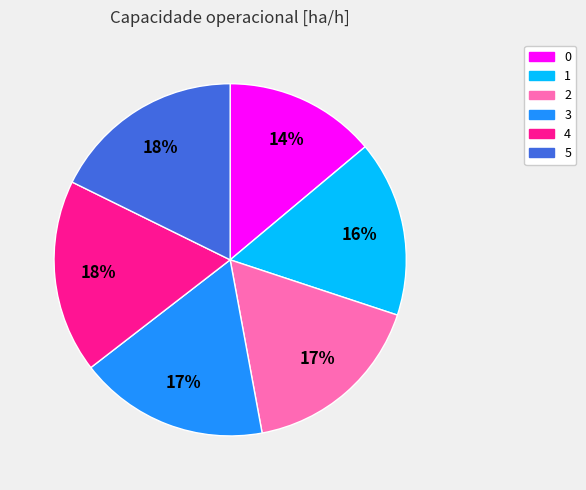

To the nearest percent, what is the average slice percentage?

17%